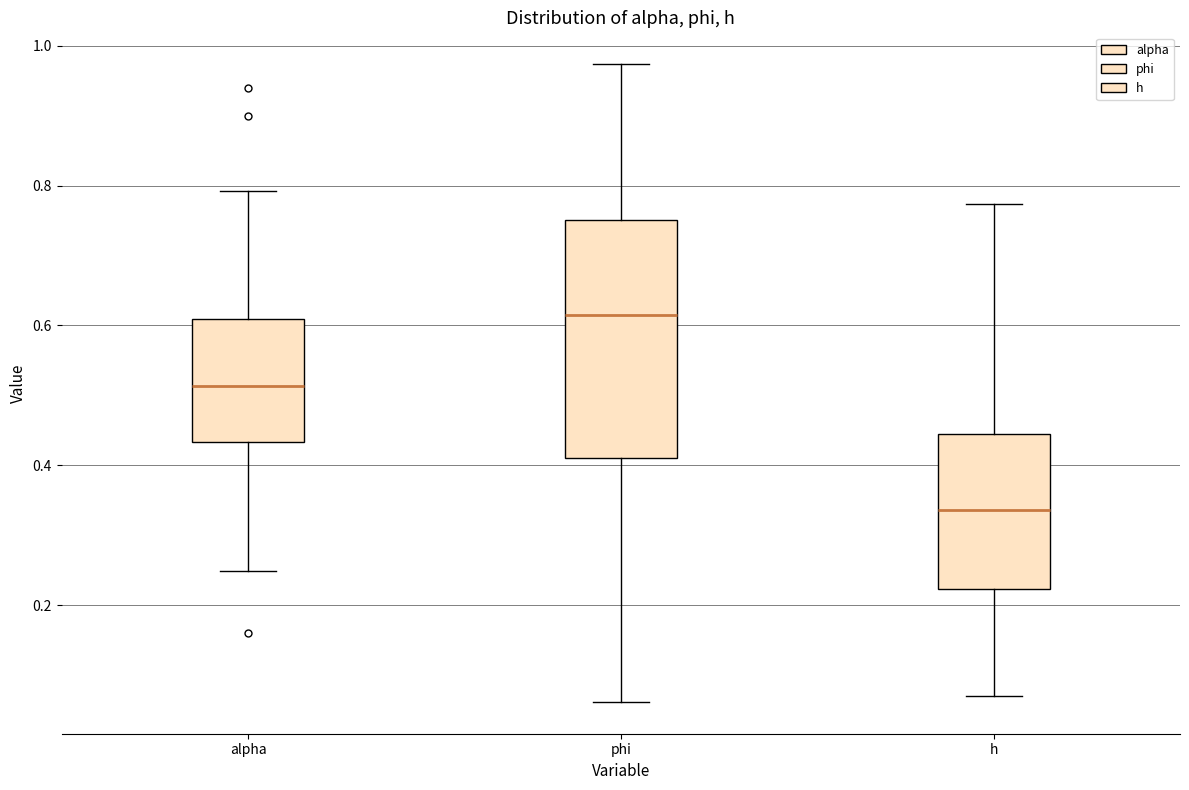

Comparing the boxes themselves (not the whiskers), which one is the tallest?

phi